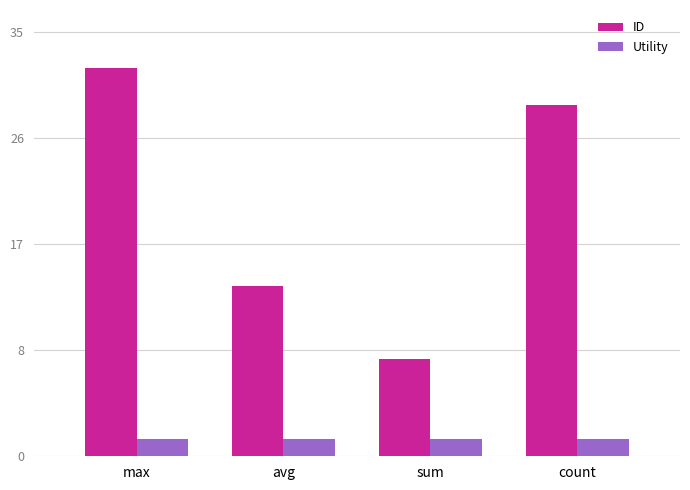

What are all the series names shown in the legend?

ID, Utility